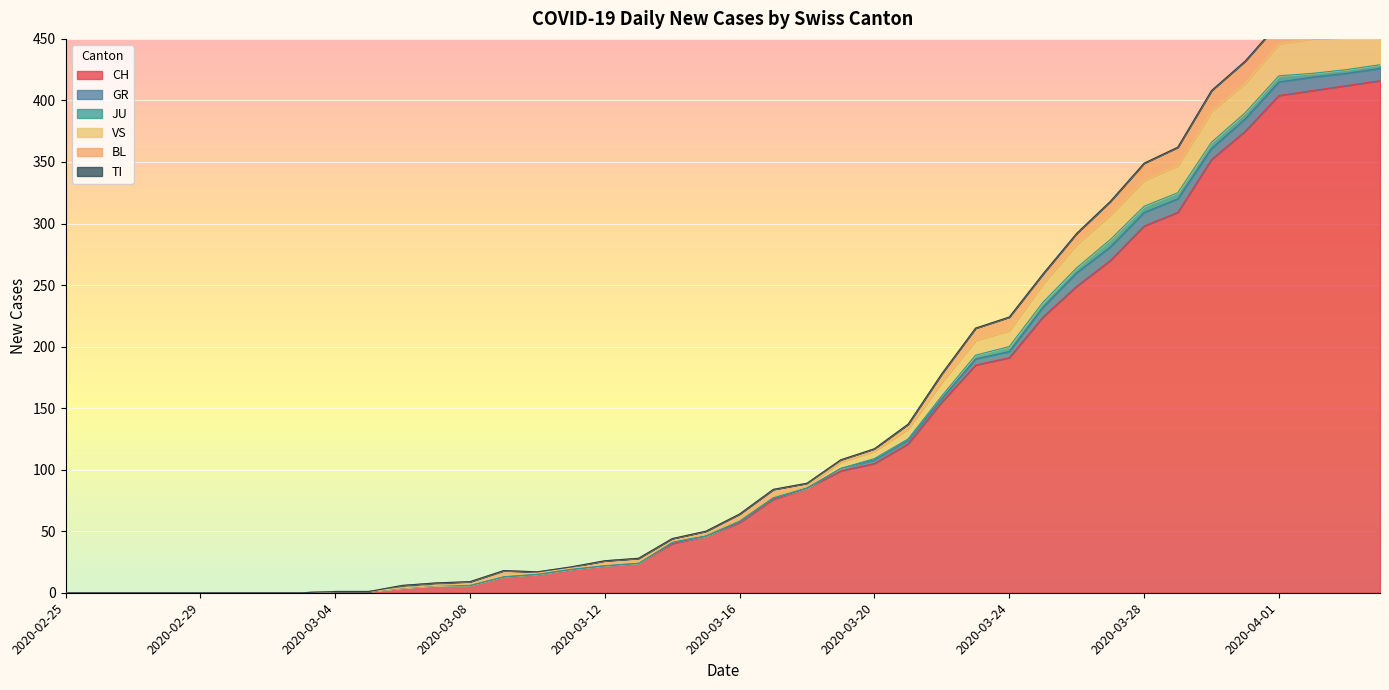

What is the value of the GR point at the 21st from the left?

1